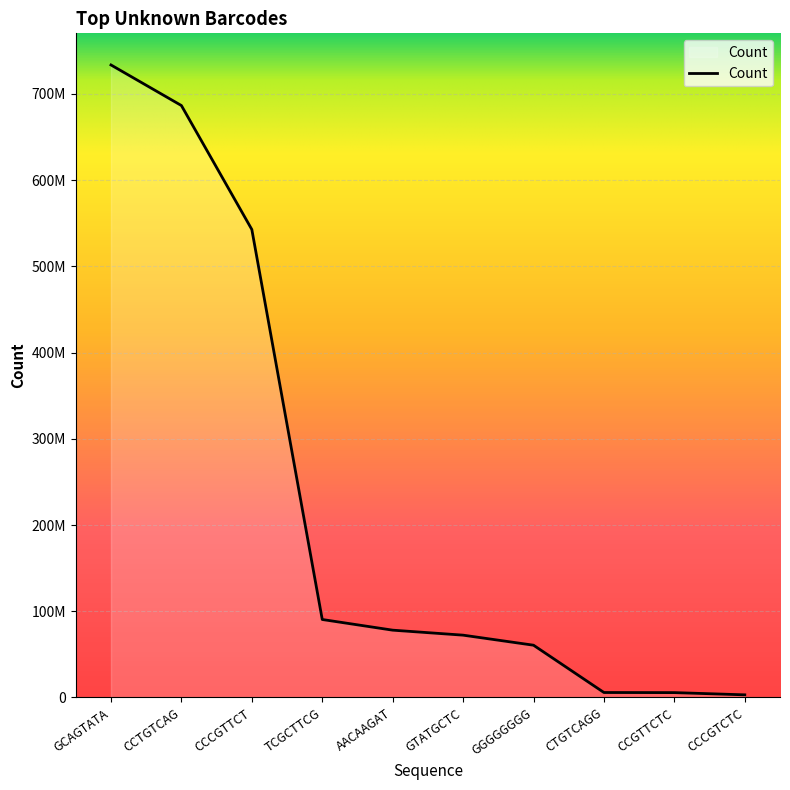

Reading left to right, what are all the values shown in this chart?

GCAGTATA=733594880	CCTGTCAG=686533580	CCCGTTCT=542759940	TCGCTTCG=90460720	AACAAGAT=78089240	GTATGCTC=72295460	GGGGGGGG=60641500	CTGTCAGG=5779940	CCGTTCTC=5661380	CCCGTCTC=3074520